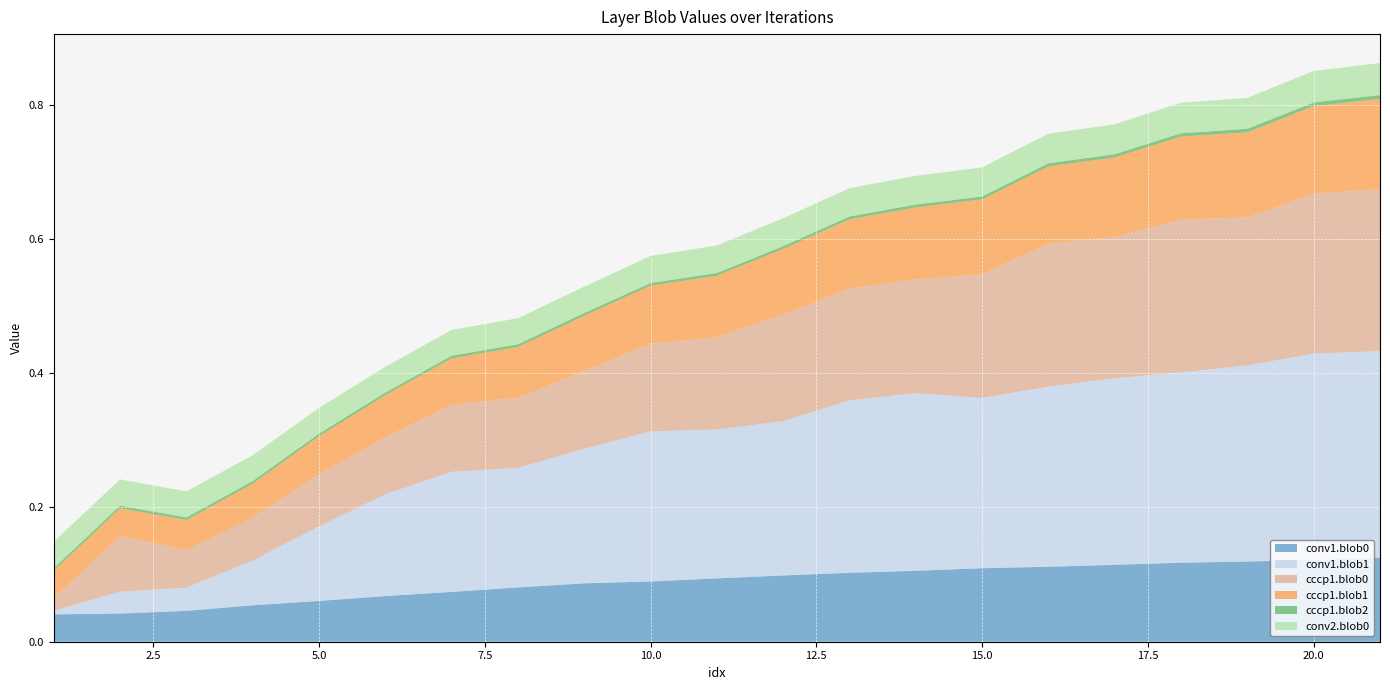

Reading left to right, list all the values displayed in this chart.

conv1.blob0: 1=0.0	2=0.0	3=0.0	4=0.1	5=0.1	6=0.1	7=0.1	8=0.1	9=0.1	10=0.1	11=0.1	12=0.1	13=0.1	14=0.1	15=0.1	16=0.1	17=0.1	18=0.1	19=0.1	20=0.1	21=0.1
conv1.blob1: 1=0.0	2=0.0	3=0.0	4=0.1	5=0.1	6=0.2	7=0.2	8=0.2	9=0.2	10=0.2	11=0.2	12=0.2	13=0.3	14=0.3	15=0.3	16=0.3	17=0.3	18=0.3	19=0.3	20=0.3	21=0.3
cccp1.blob0: 1=0.0	2=0.1	3=0.1	4=0.1	5=0.1	6=0.1	7=0.1	8=0.1	9=0.1	10=0.1	11=0.1	12=0.2	13=0.2	14=0.2	15=0.2	16=0.2	17=0.2	18=0.2	19=0.2	20=0.2	21=0.2
cccp1.blob1: 1=0.0	2=0.0	3=0.0	4=0.1	5=0.1	6=0.1	7=0.1	8=0.1	9=0.1	10=0.1	11=0.1	12=0.1	13=0.1	14=0.1	15=0.1	16=0.1	17=0.1	18=0.1	19=0.1	20=0.1	21=0.1
cccp1.blob2: 1=0.0	2=0.0	3=0.0	4=0.0	5=0.0	6=0.0	7=0.0	8=0.0	9=0.0	10=0.0	11=0.0	12=0.0	13=0.0	14=0.0	15=0.0	16=0.0	17=0.0	18=0.0	19=0.0	20=0.0	21=0.0
conv2.blob0: 1=0.0	2=0.0	3=0.0	4=0.0	5=0.0	6=0.0	7=0.0	8=0.0	9=0.0	10=0.0	11=0.0	12=0.0	13=0.0	14=0.0	15=0.0	16=0.0	17=0.0	18=0.0	19=0.0	20=0.0	21=0.0